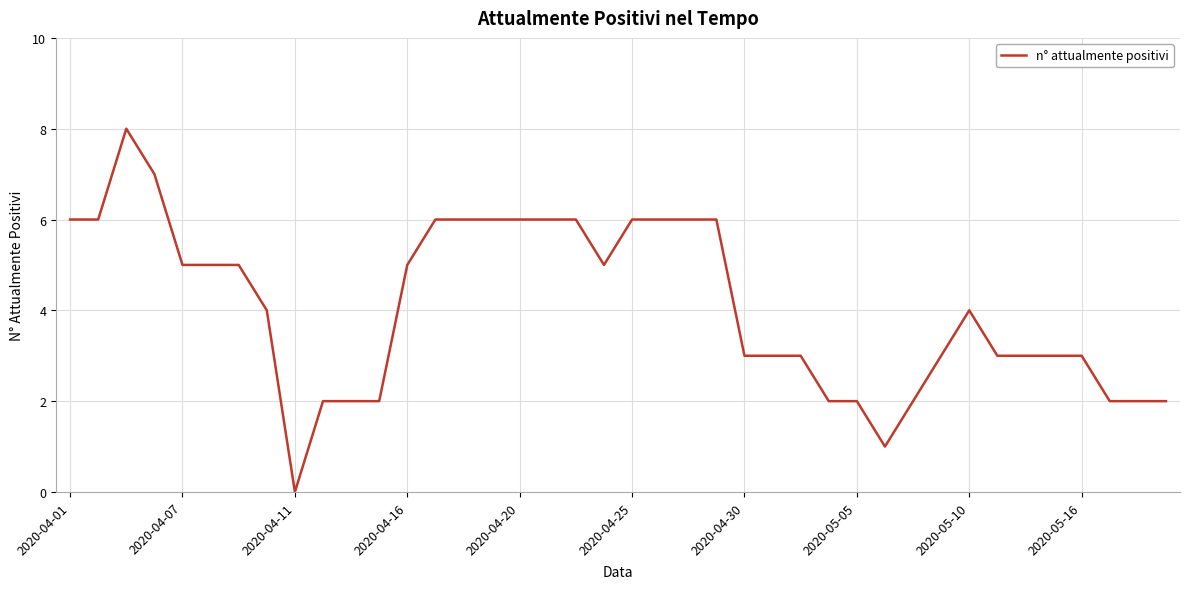

What is the maximum value shown in the chart?

8